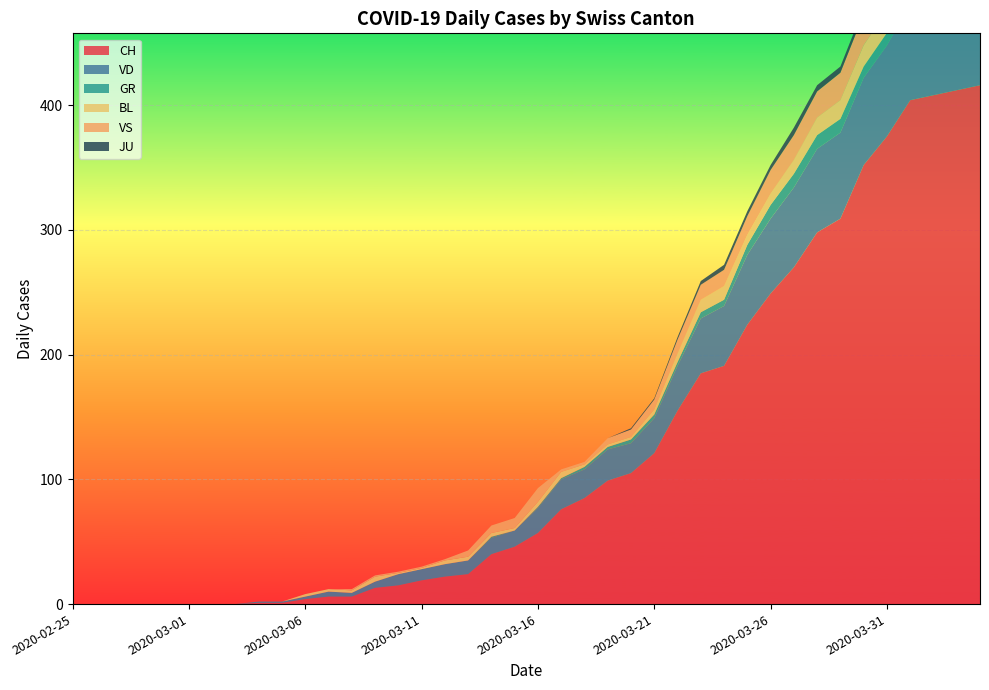

Reading right to left, transcribe all the data shown in this chart.

CH: 416	412	408	404	375	352	309	298	270	249	224	191	185	155	121	105	99	85	76	57	46	40	24	22	19	15	13	6	6	4	1	1	0	0	0	0	0	0	0	0
VD: 77	73	76	77	73	70	69	67	64	60	56	48	44	36	28	24	25	23	24	20	13	13	11	10	9	9	5	3	4	2	1	1	0	0	0	0	0	0	0	0
GR: 10	10	11	11	10	9	11	11	11	11	8	5	5	3	3	3	2	2	1	1	0	1	0	0	0	0	0	0	0	0	0	0	0	0	0	0	0	0	0	0
BL: 19	18	18	17	18	17	15	14	11	9	8	11	10	7	4	2	2	2	5	4	2	3	3	3	1	1	4	2	2	2	0	0	0	0	0	0	0	0	0	0
VS: 28	26	28	26	24	25	22	21	20	19	15	13	12	11	8	6	5	2	2	11	8	6	5	1	1	1	1	1	0	0	0	0	0	0	0	0	0	0	0	0
JU: 3	3	3	5	5	5	5	5	6	4	4	4	3	2	1	1	0	0	0	0	0	0	0	0	0	0	0	0	0	0	0	0	0	0	0	0	0	0	0	0